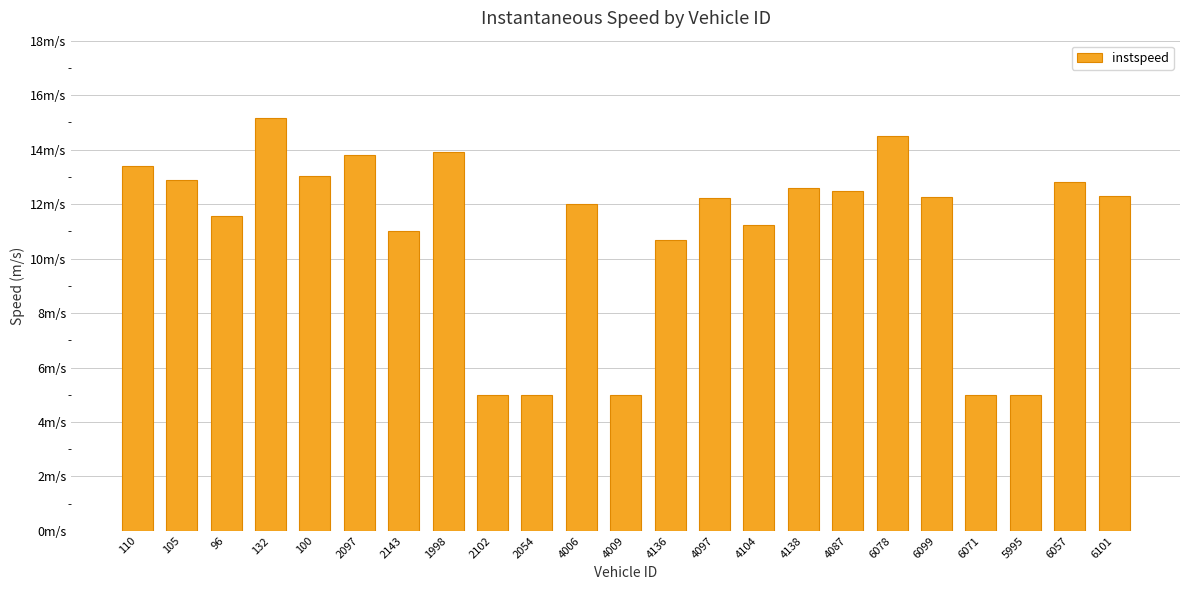

What is the change in value from 132 to 4006?

-3.1